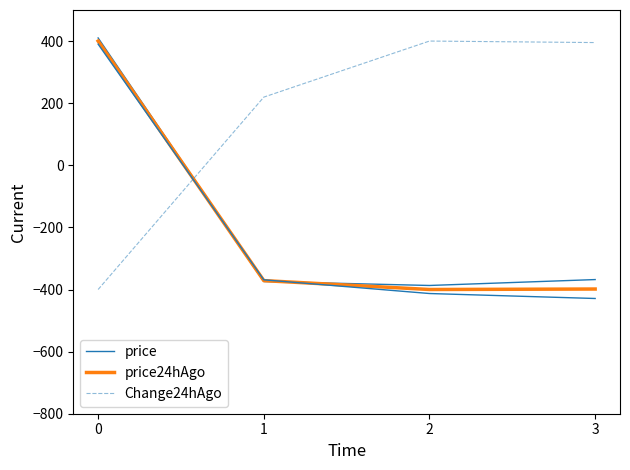

True or false: price has more than 2 points higher than both neighbors.

False